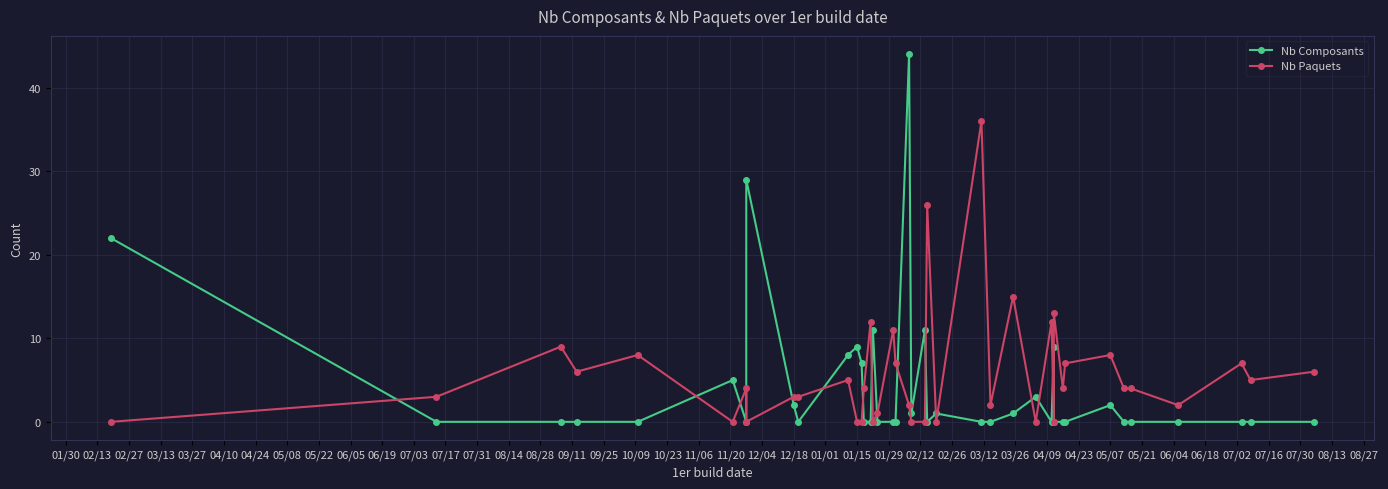

How many lines are shown in the chart?

2